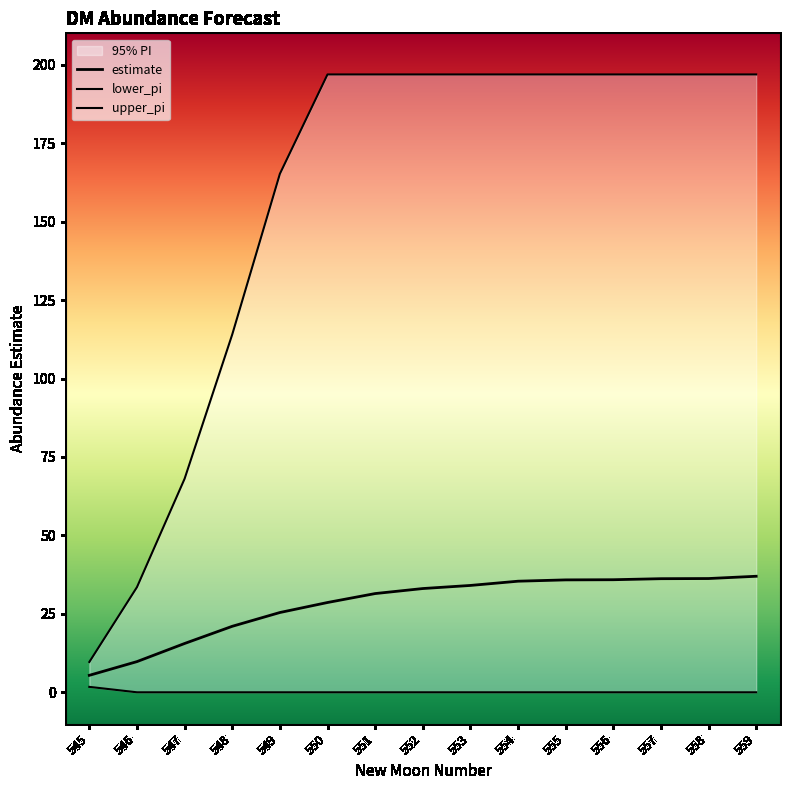

The lower_pi series shows 0.0 at 558. True or false?

True